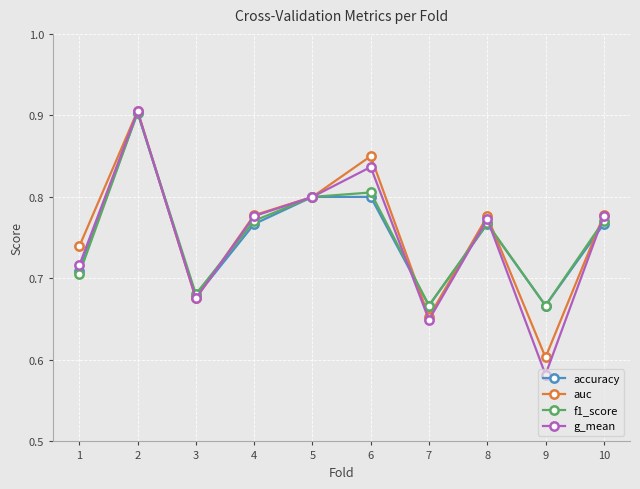

True or false: accuracy has more than 1 points higher than both neighbors.

True